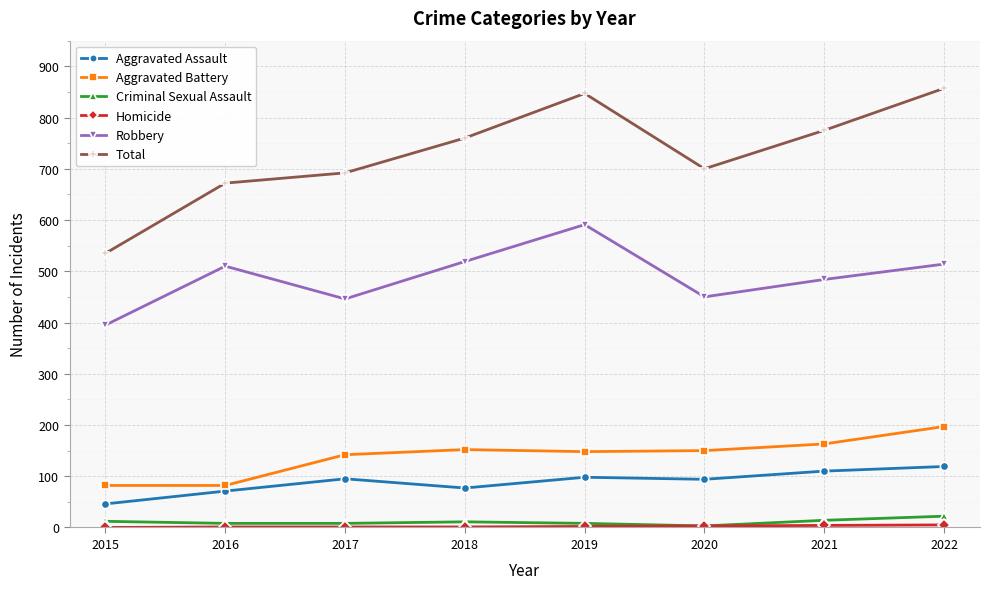

Is it true that Aggravated Assault equals 52 at 2019?

False